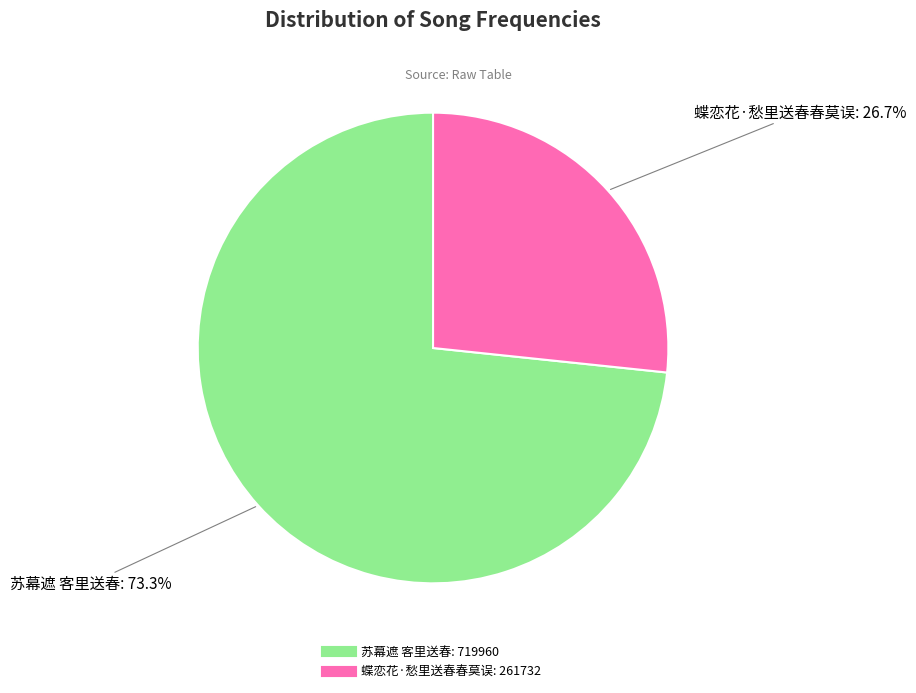

How many segments does this pie chart have?

2